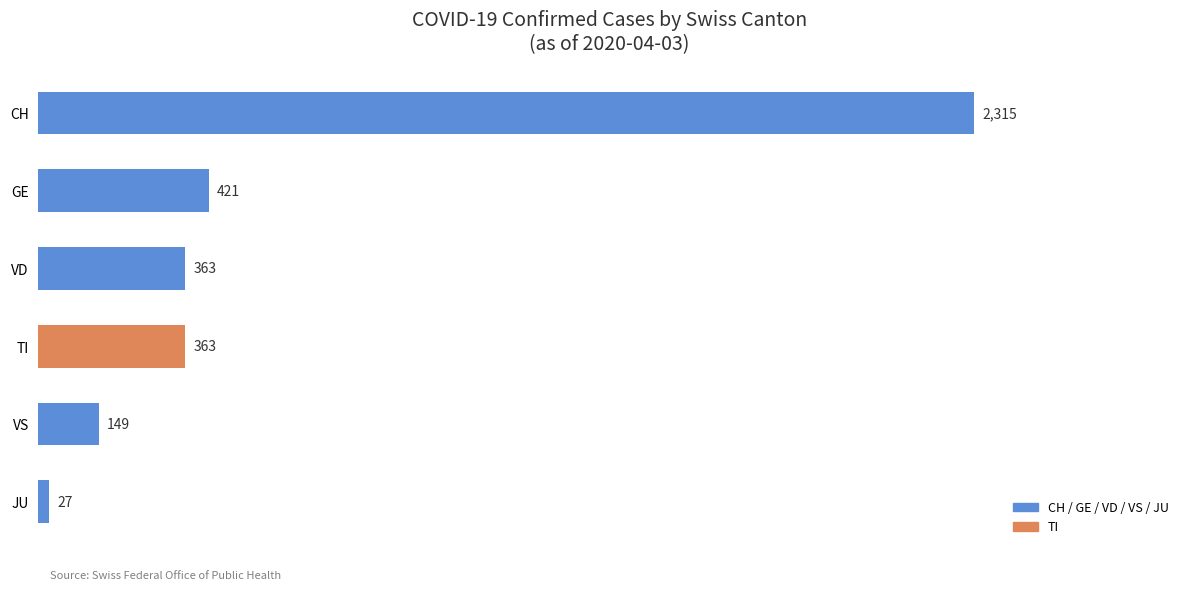

Between VD and CH, which is larger?

CH